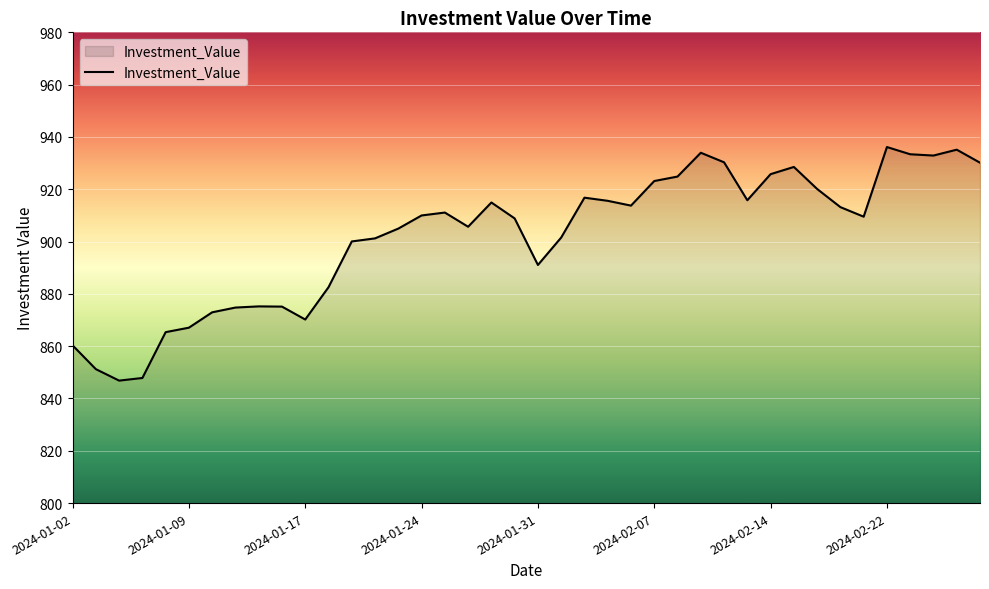

What is the maximum value shown in the chart?

936.1